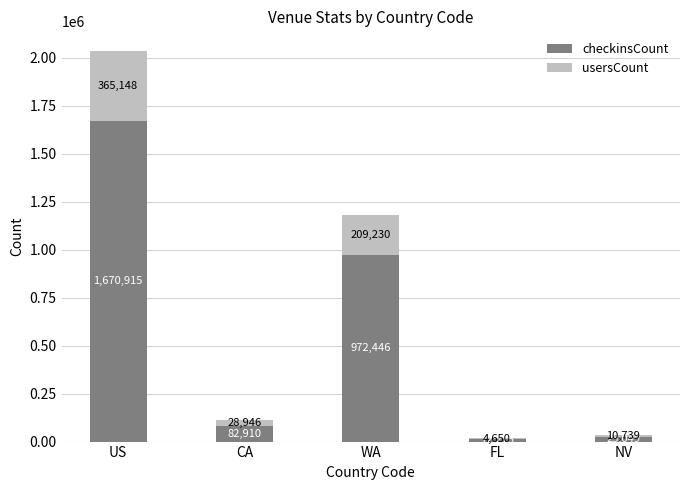

What is the difference between the checkinsCount values at FL and US?

1658640